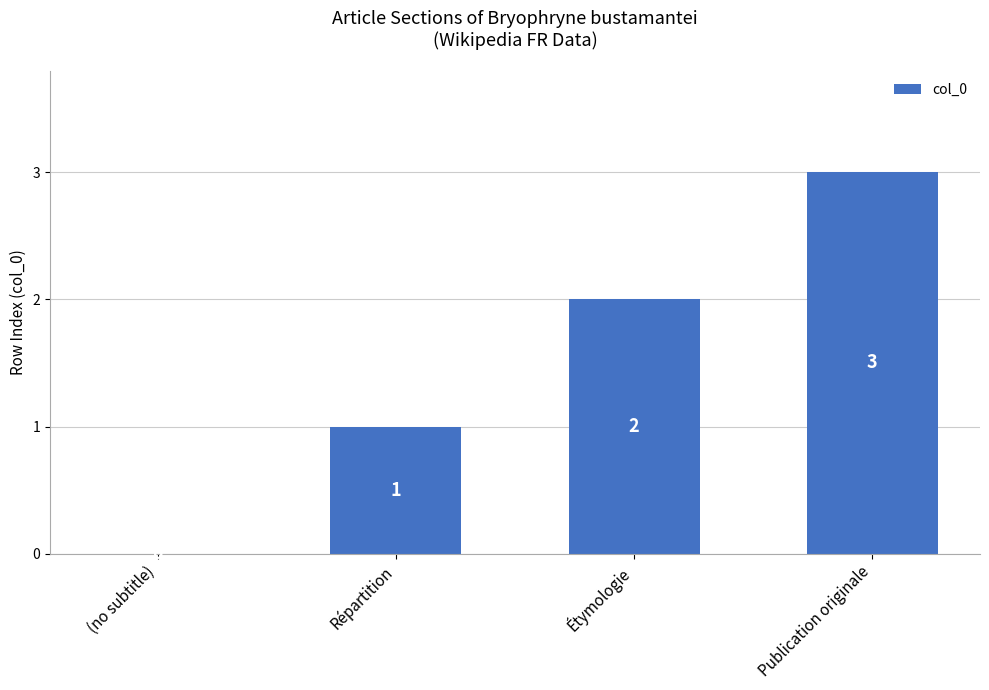

The value at Étymologie is 3. True or false?

False